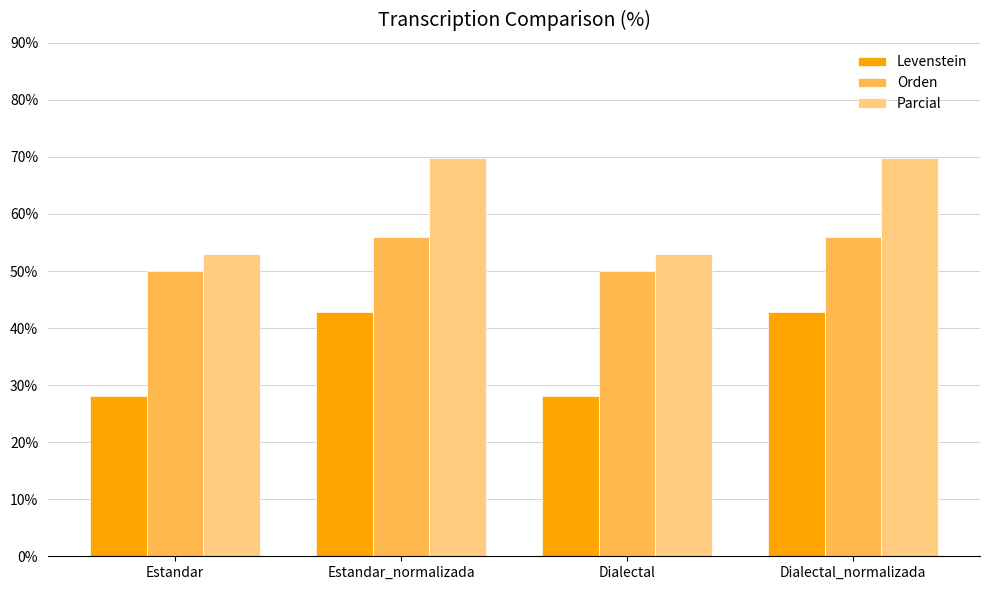

What value does the Orden series have at Estandar?

50.0